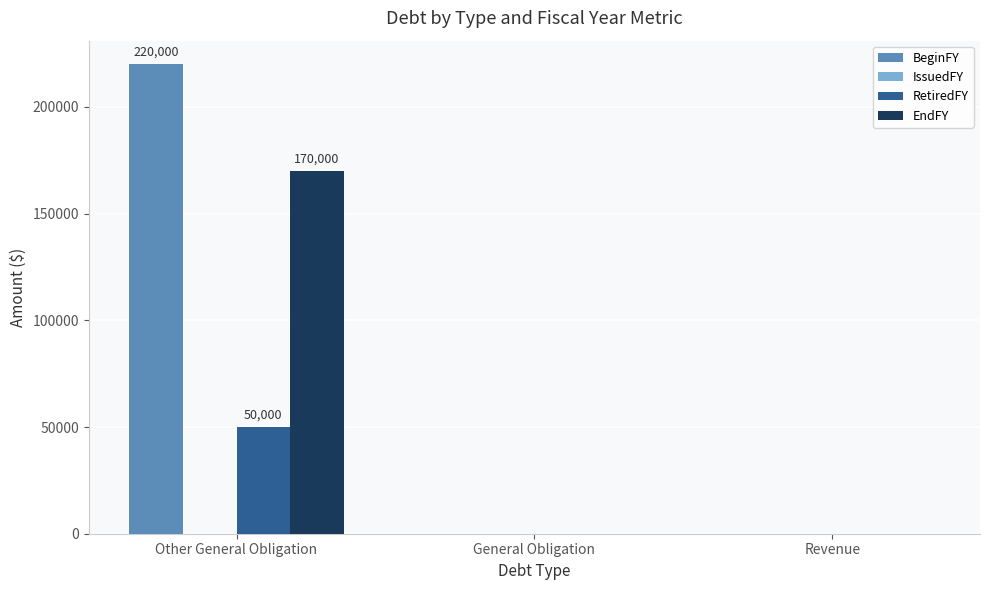

Reading left to right, list all the values displayed in this chart.

BeginFY: Other General Obligation=220000	General Obligation=0	Revenue=0
RetiredFY: Other General Obligation=50000	General Obligation=0	Revenue=0
EndFY: Other General Obligation=170000	General Obligation=0	Revenue=0